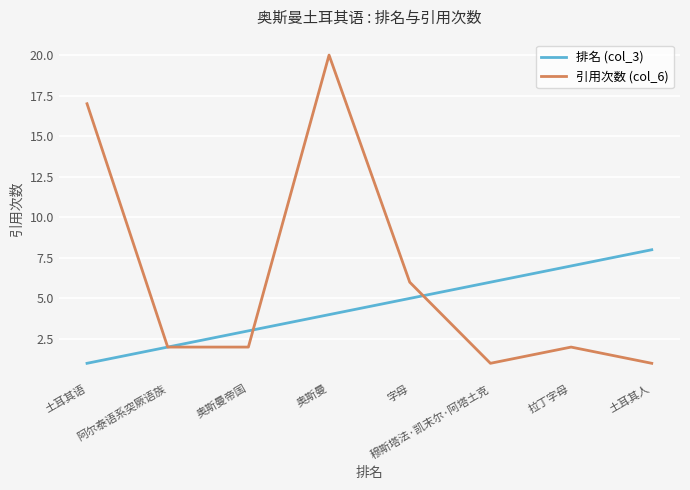

What position from the right is 奥斯曼帝国?

6